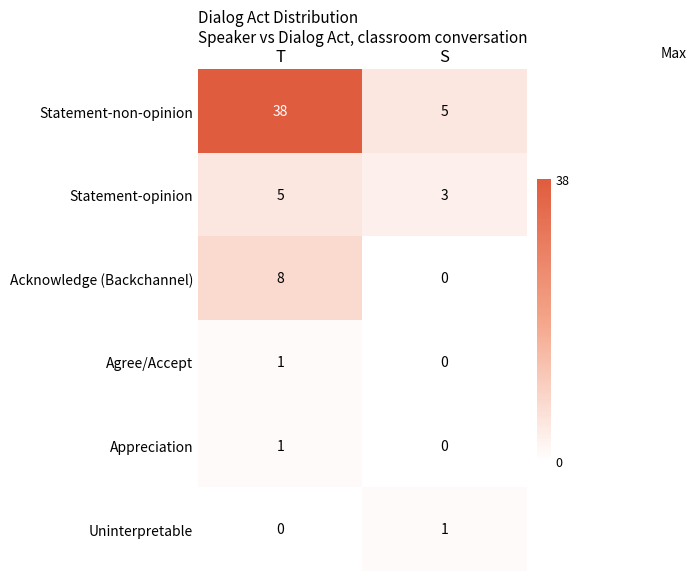

What is the average value of the Statement-non-opinion series?

22